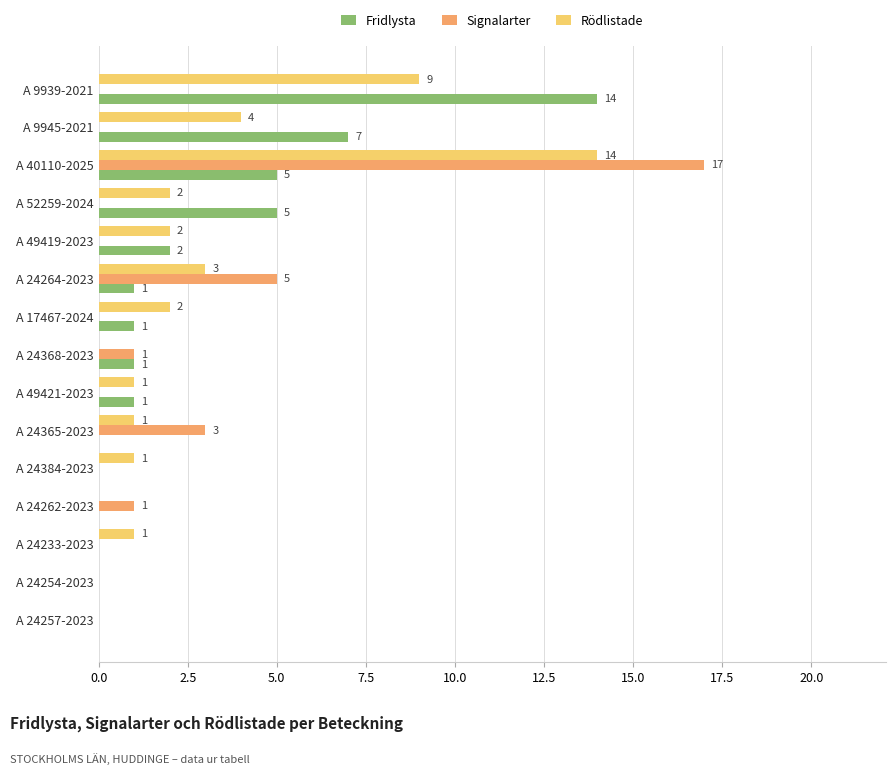

What is the total value across all series at A 52259-2024?

7